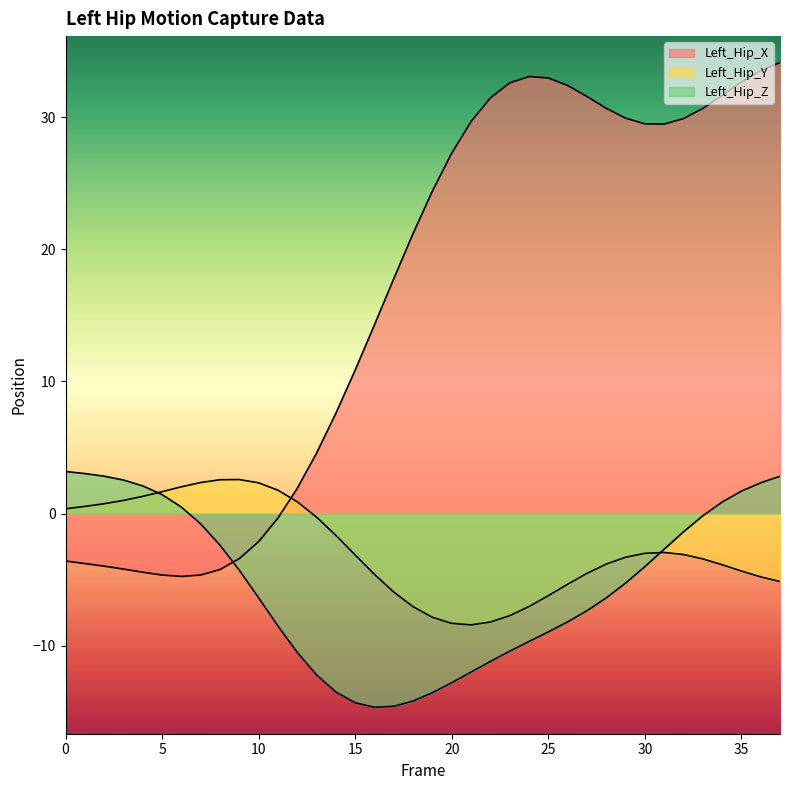

At which category is the sum across all series the highest?

37